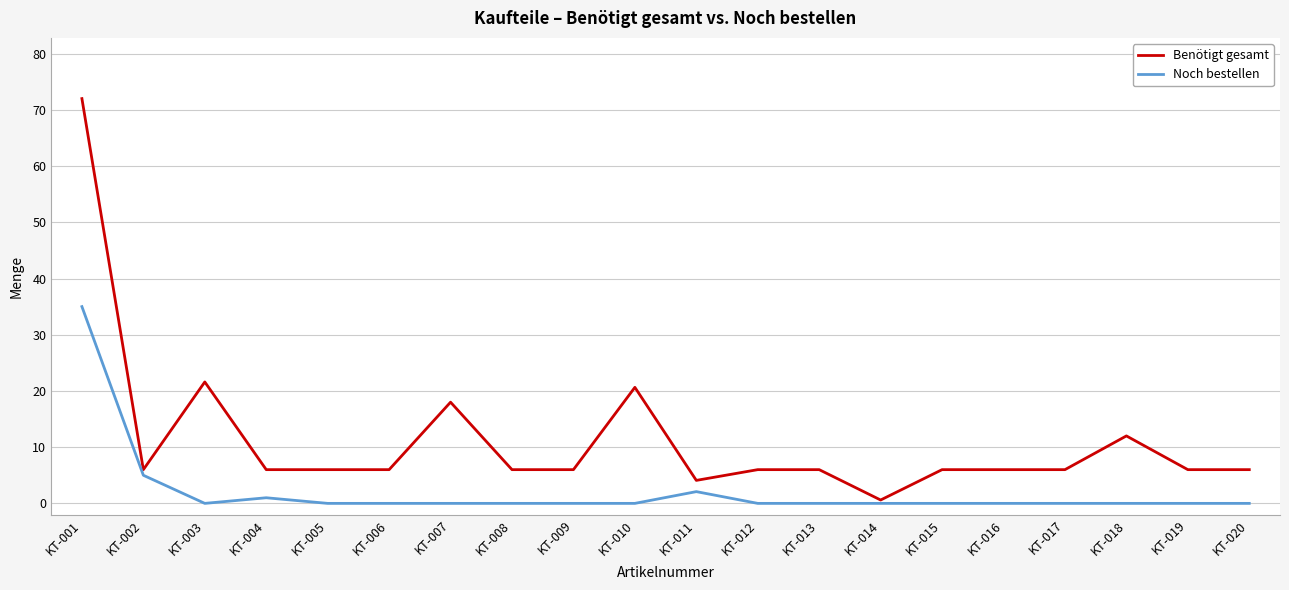

Reading left to right, transcribe all the data shown in this chart.

Benötigt gesamt: 72.0	6.0	21.6	6.0	6.0	6.0	18.0	6.0	6.0	20.6	4.1	6.0	6.0	0.6	6.0	6.0	6.0	12.0	6.0	6.0
Noch bestellen: 35.0	5.0	0.0	1.0	0.0	0.0	0.0	0.0	0.0	0.0	2.1	0.0	0.0	0.0	0.0	0.0	0.0	0.0	0.0	0.0